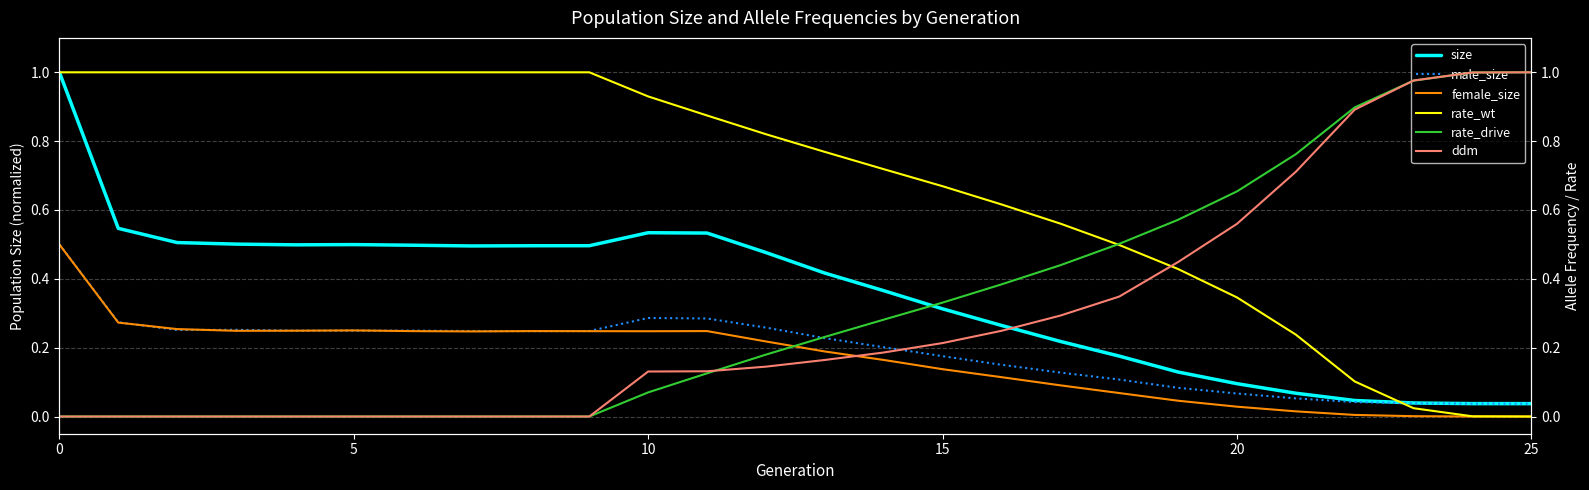

Which category has the highest value in the rate_drive series?

25